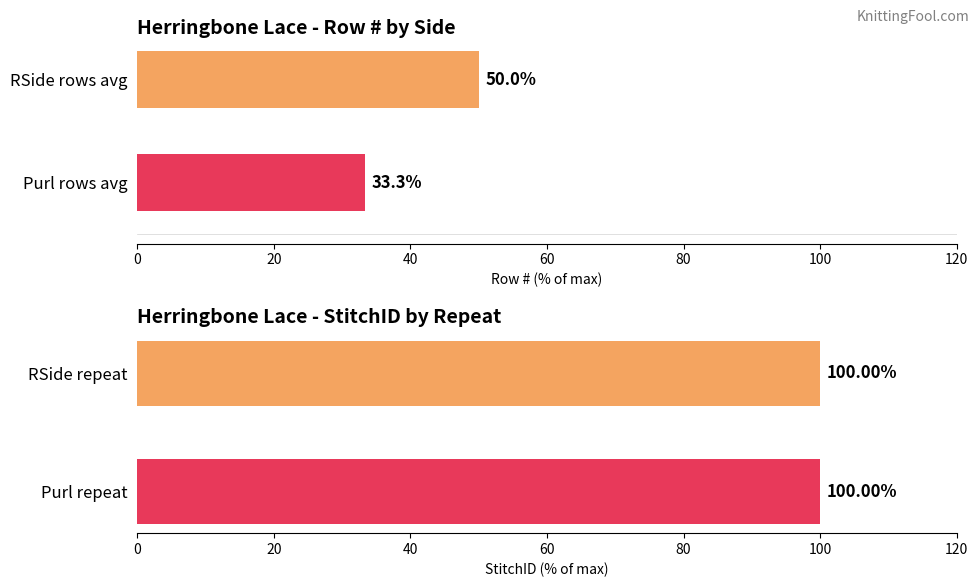

The Row # (avg) series shows 50.0 at RSide rows avg. True or false?

True